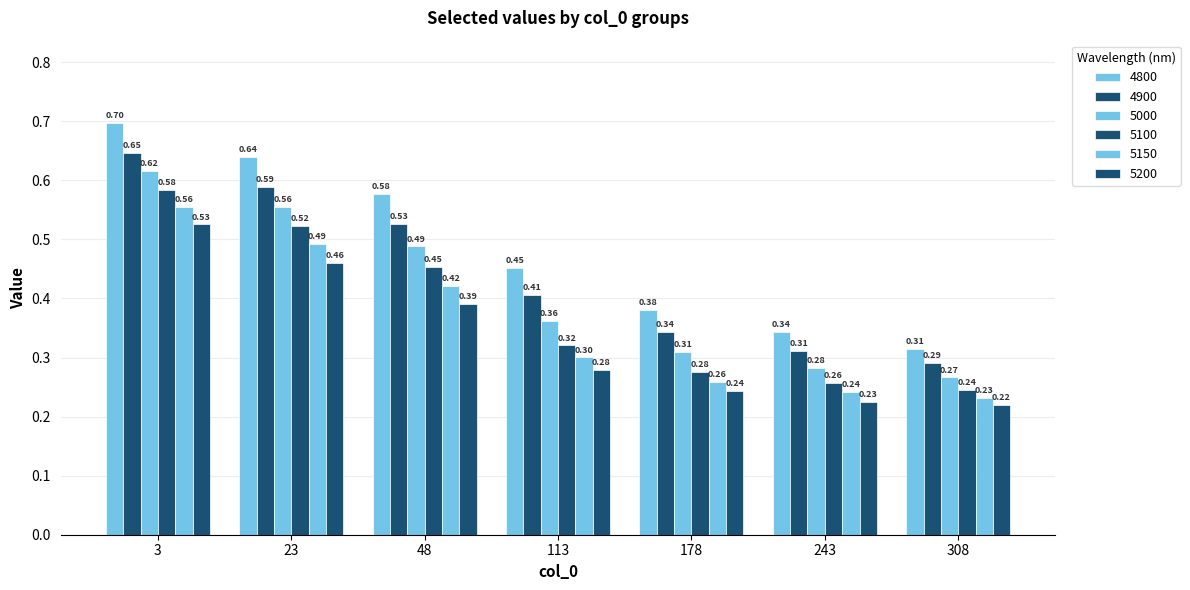

The 5100 series shows 0.5 at 23. True or false?

True